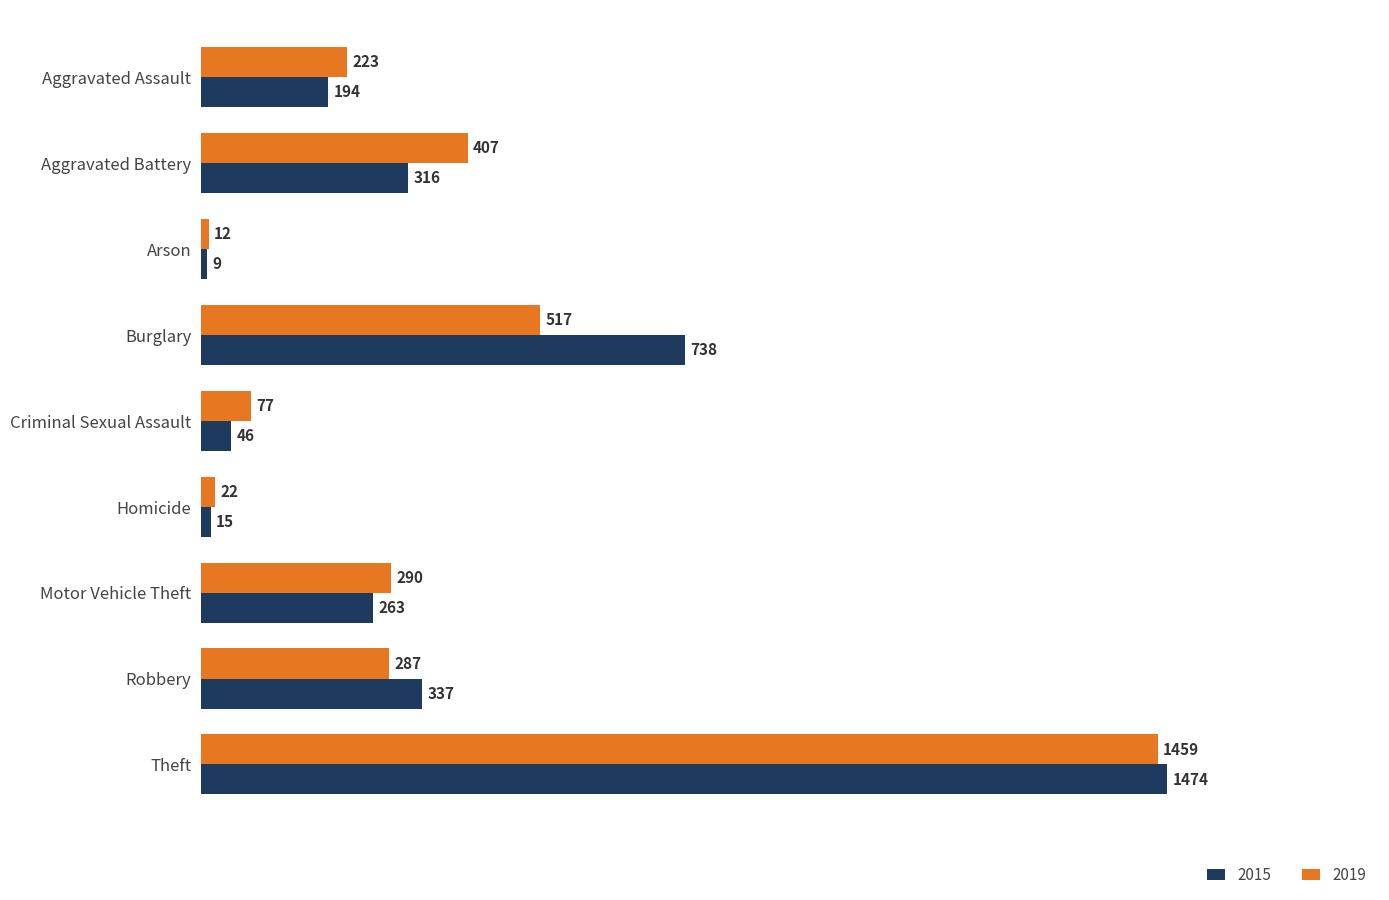

At which label is 2015 closest to 741?

Burglary